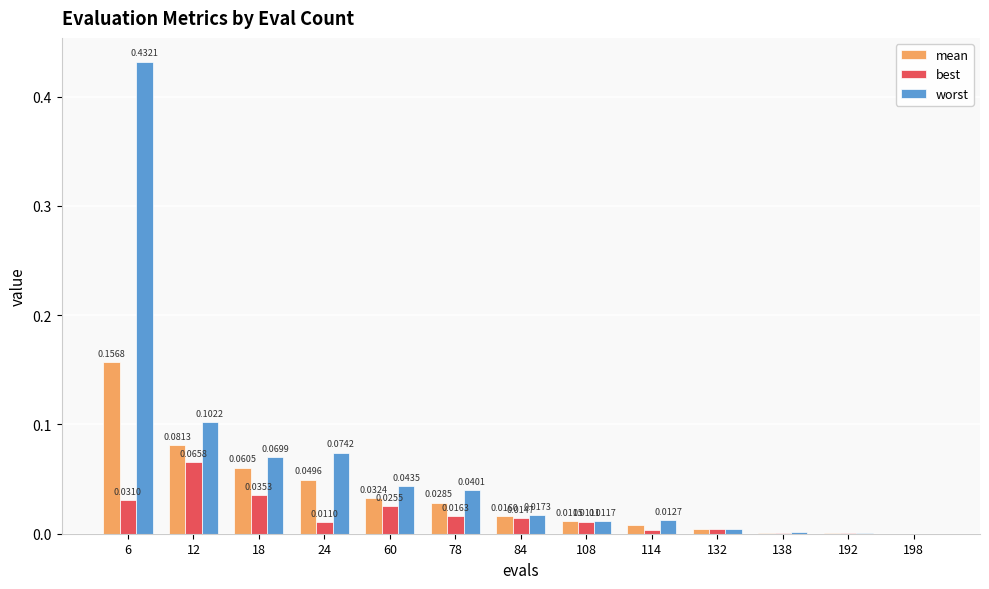

How many groups of bars are there?

13